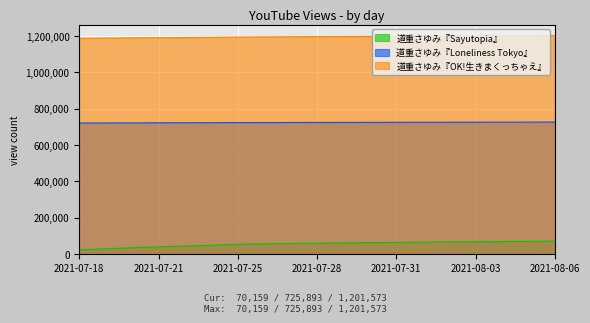

What position from the left is 2021-08-05?

18